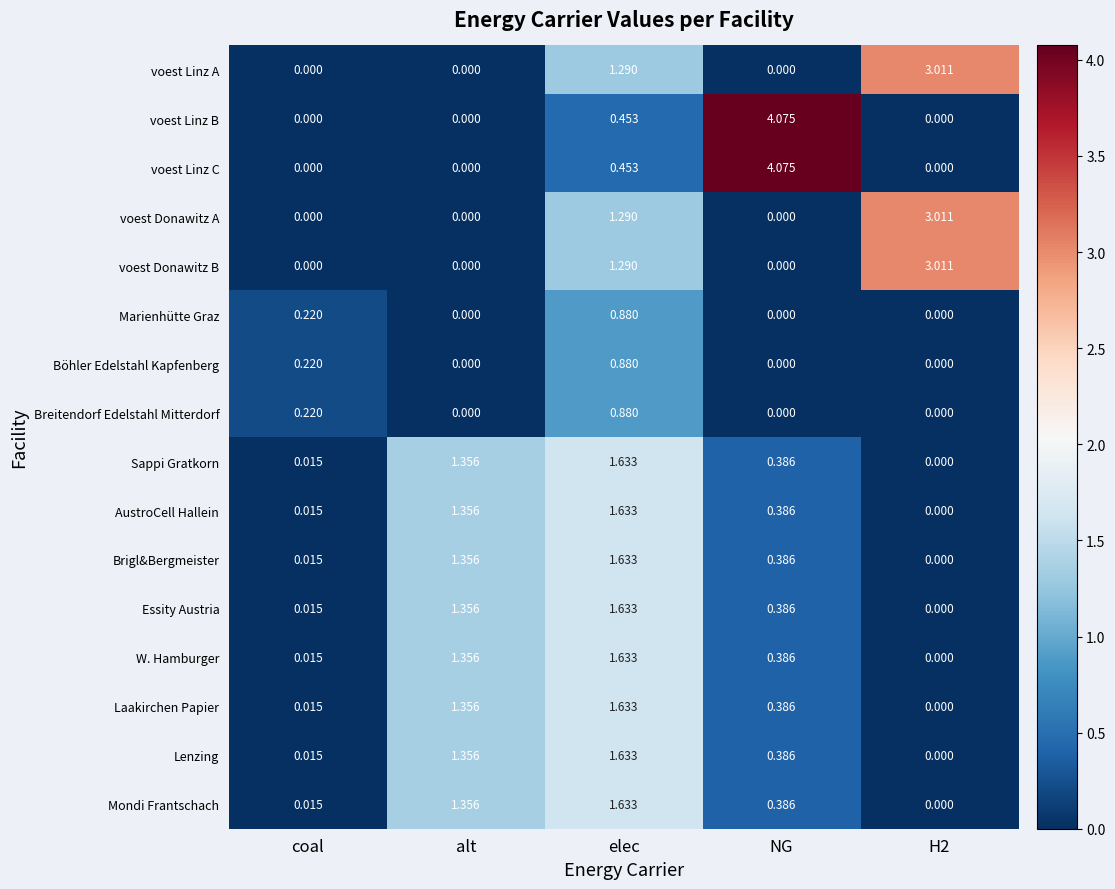

At which label does Böhler Edelstahl Kapfenberg reach its peak?

elec